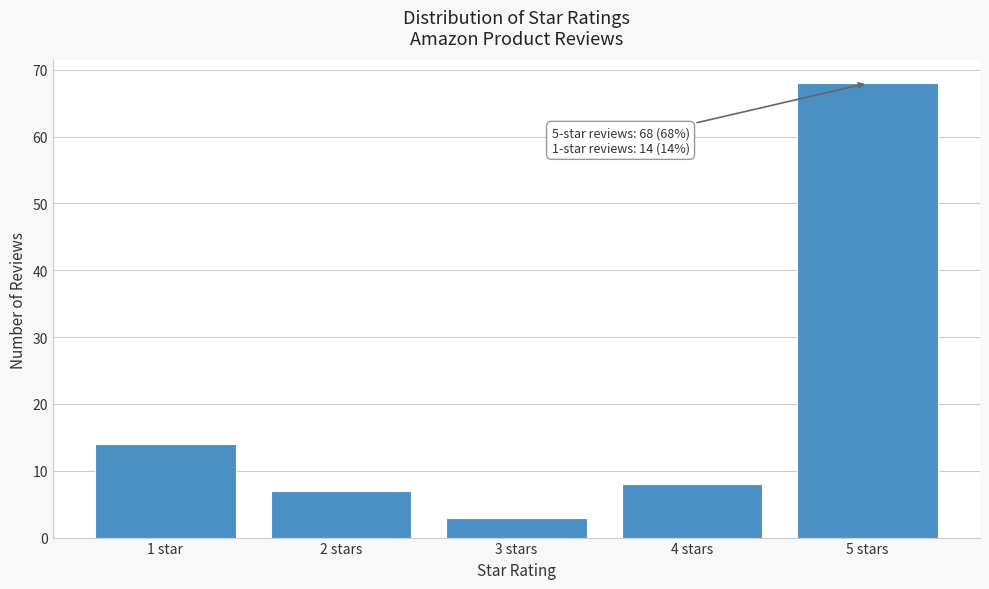

Reading left to right, what are all the values shown in this chart?

14	7	3	8	68